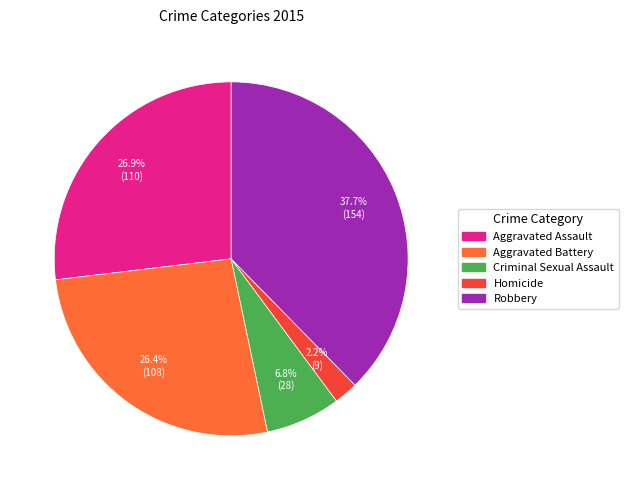

How many segments does this pie chart have?

5